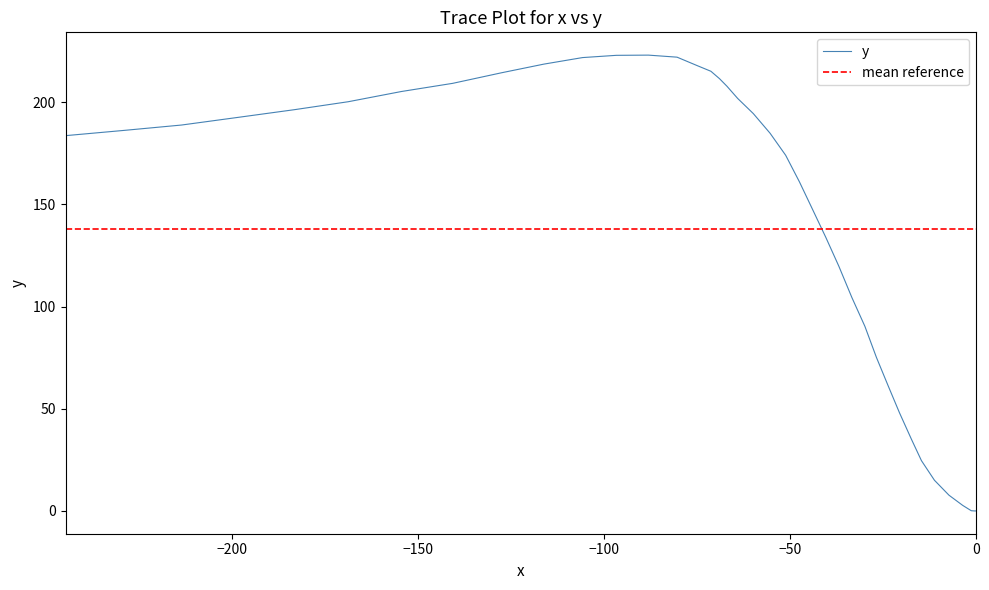

The value at 7 is 11.6. True or false?

False